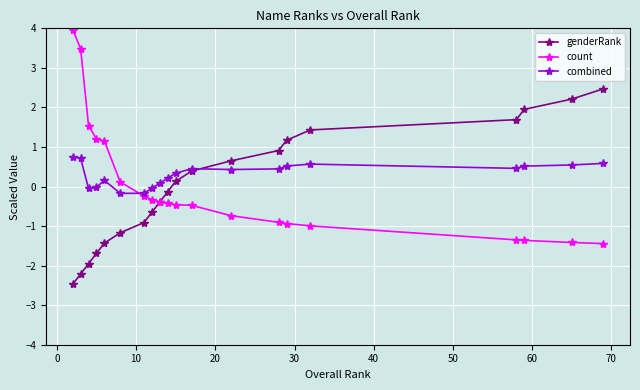

Rank the series by their maximum value, from lowest to highest.

combined, genderRank, count